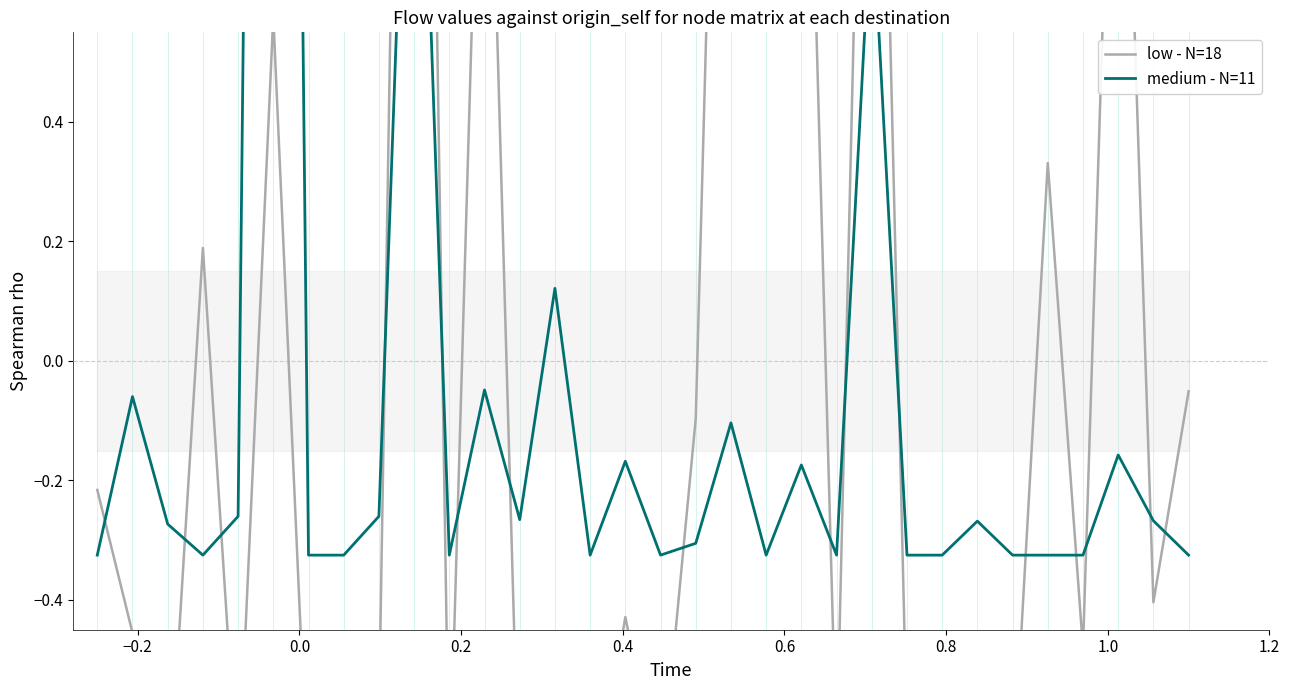

In medium - N=11, how many points are higher than both neighbors (excluding endpoints)?

11